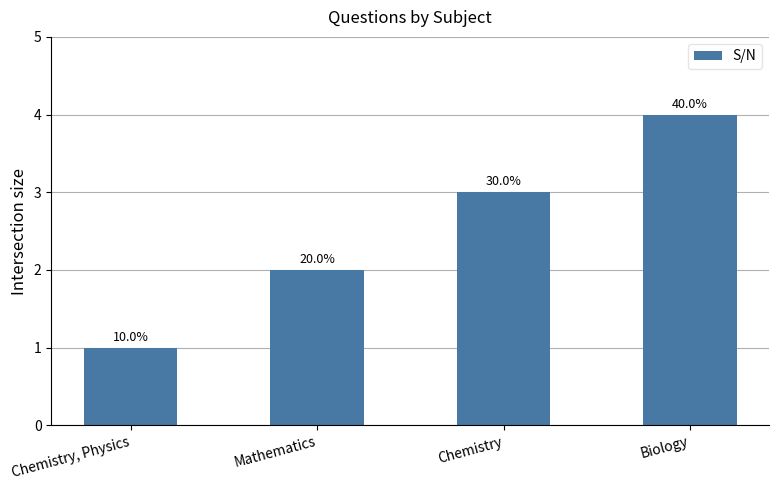

Rank the categories by value from lowest to highest.

Chemistry, Physics, Mathematics, Chemistry, Biology